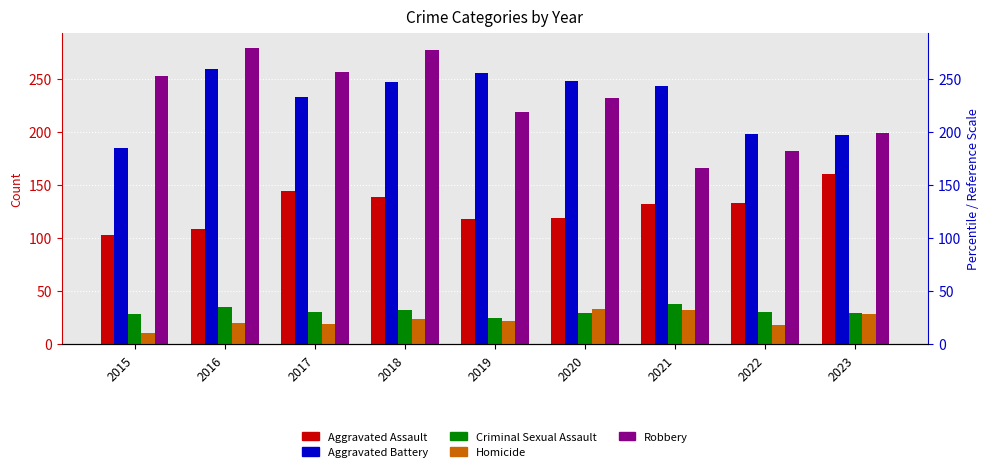

What are all the series names shown in the legend?

Aggravated Assault, Aggravated Battery, Criminal Sexual Assault, Homicide, Robbery